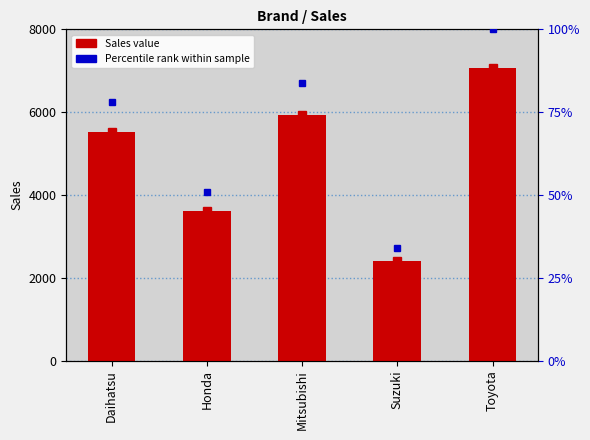

At which label is the value closest to 4733?

Daihatsu